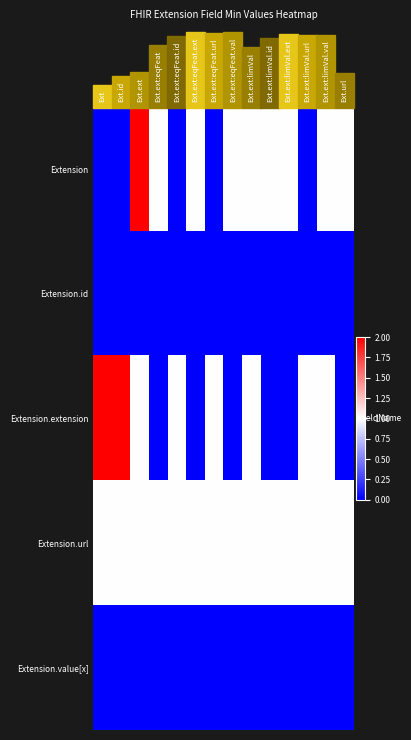

What is the total value across all series at Ext.ext:eqFeat.ext?

2